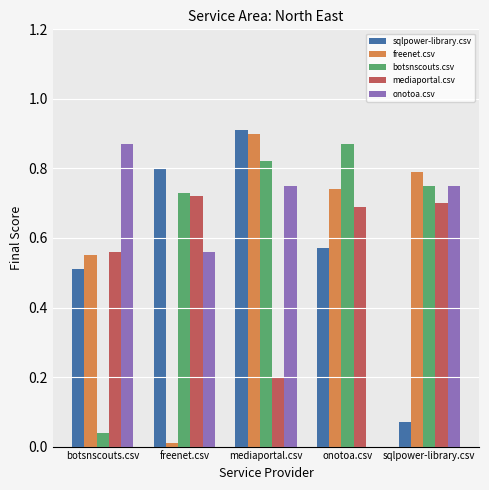

What is the total value across all series at botsnscouts.csv?

2.5